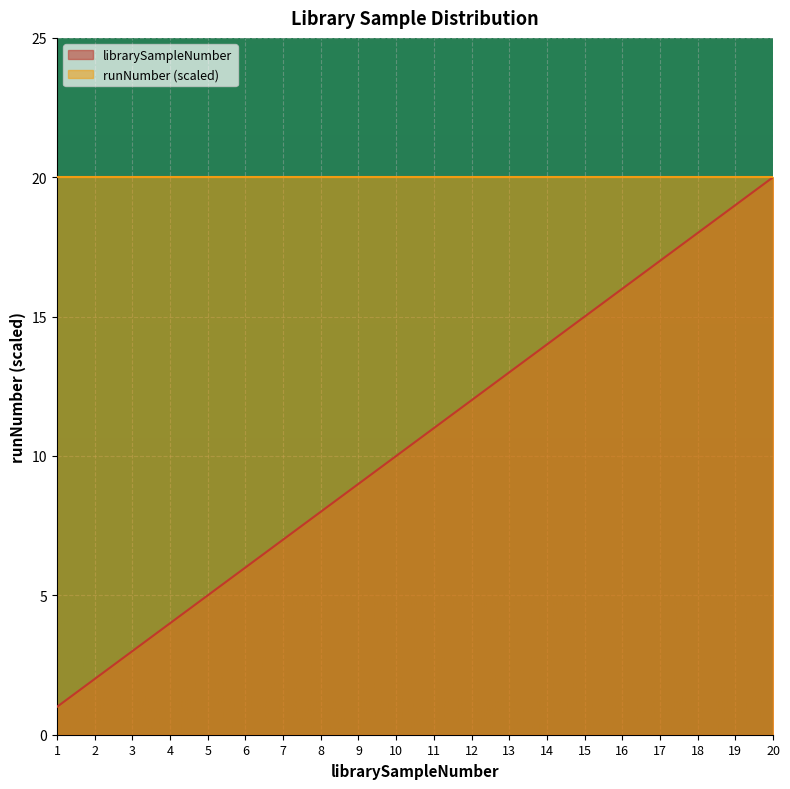

Does the chart display data point markers on the line(s)?

No